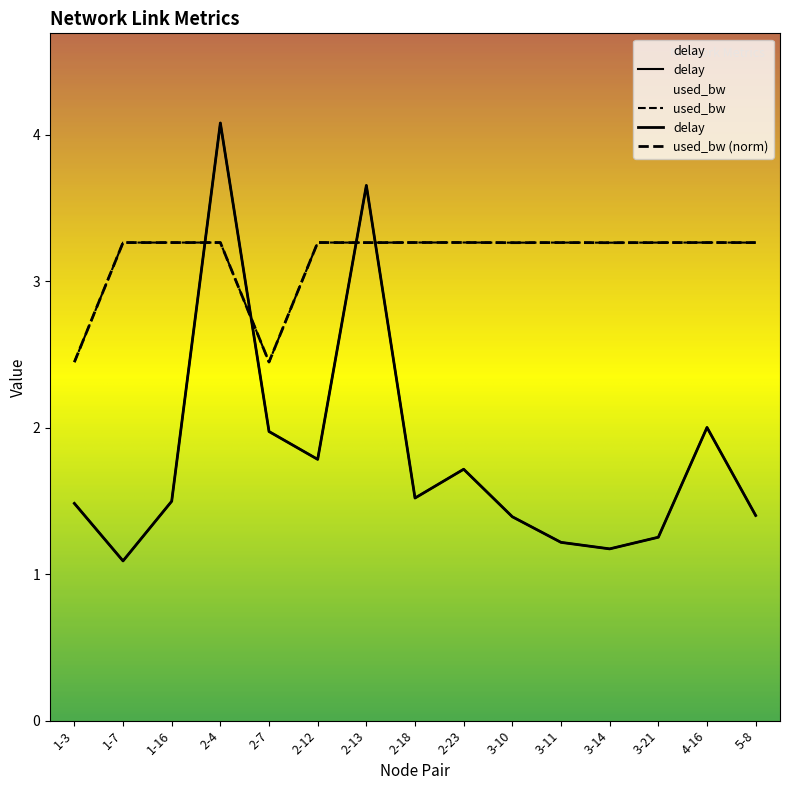

At which label does used_bw first exceed 3?

1-7